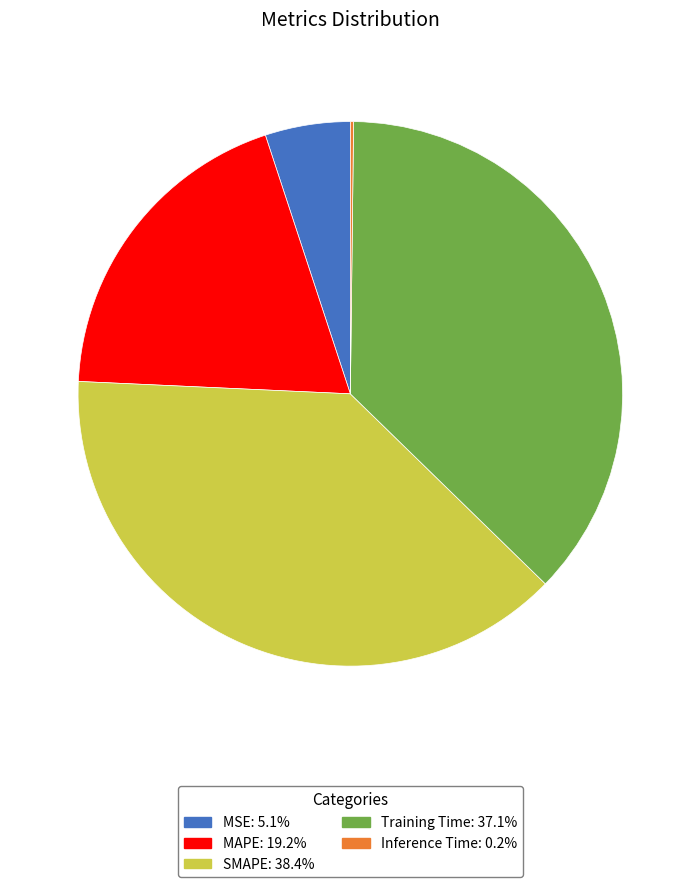

Between SMAPE and MSE, which is larger?

SMAPE